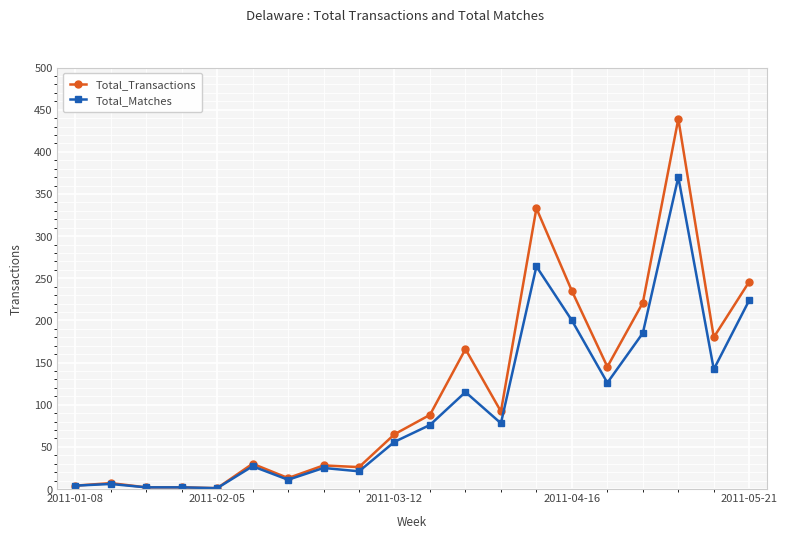

Rank the series by their maximum value, from highest to lowest.

Total_Transactions, Total_Matches